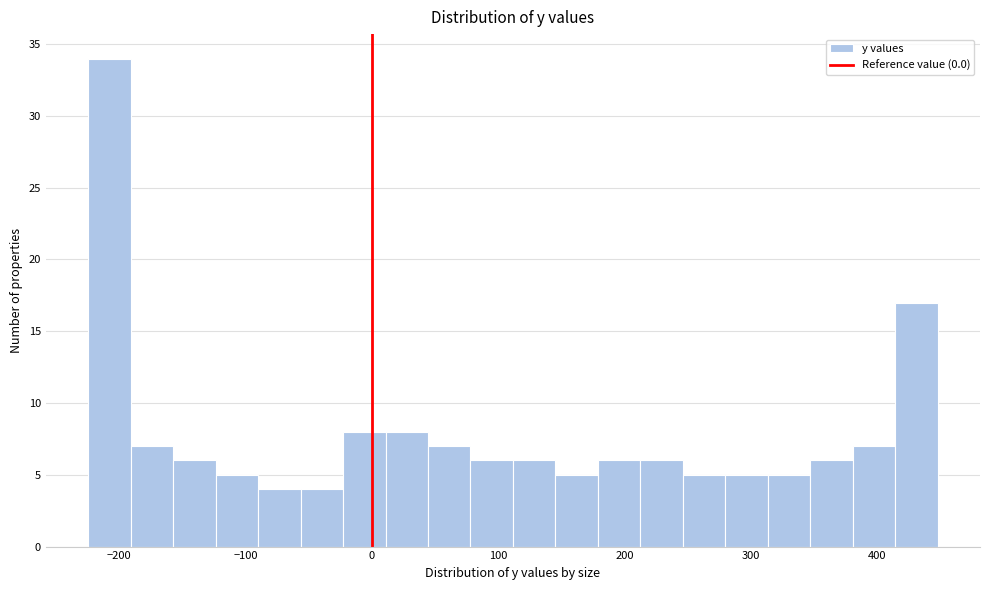

Around what value on the x-axis is the tallest bar? Give the approximate position of its centre, as read against the axis.

-210